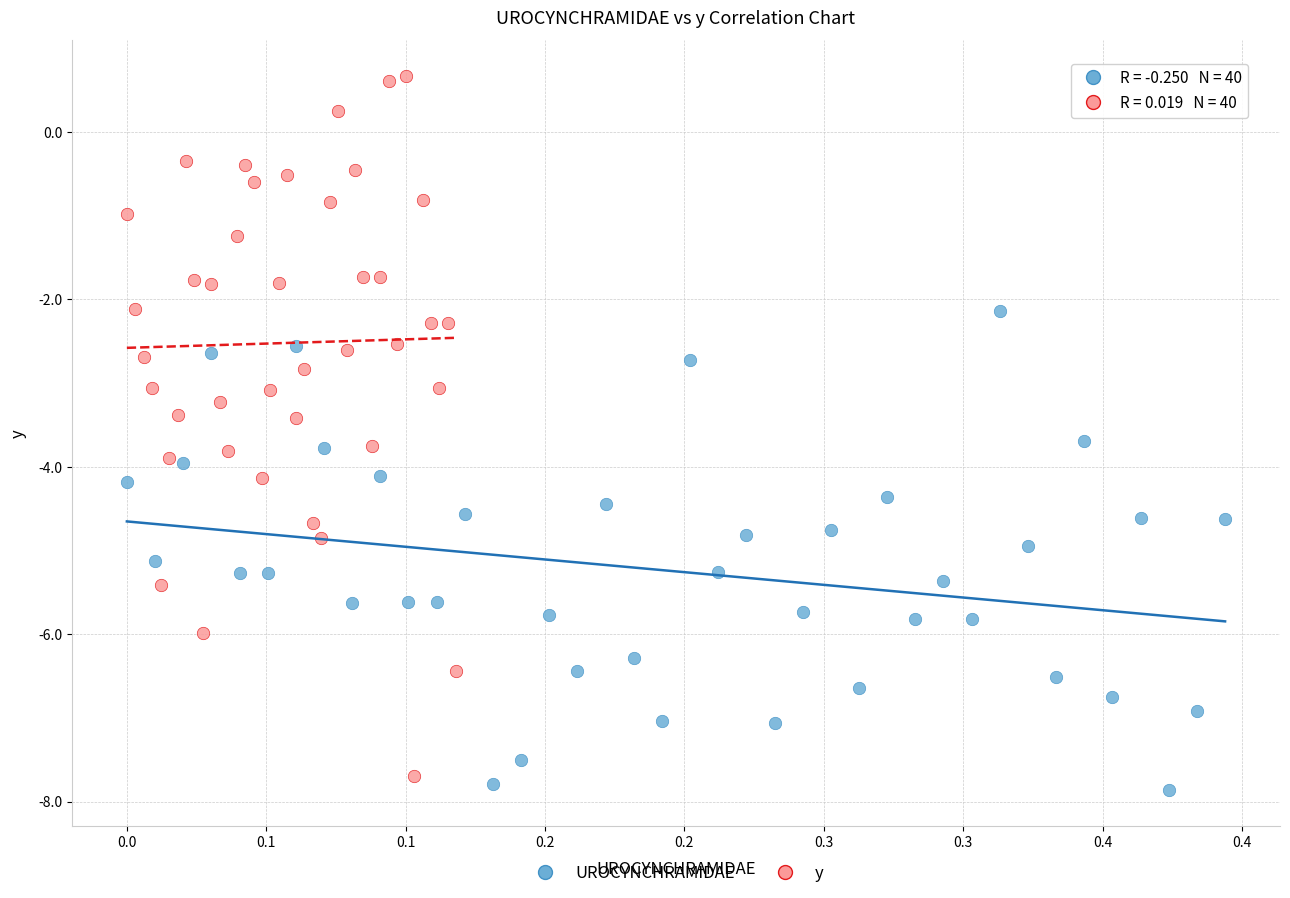

Which series contains the lowest Y value?

UROCYNCHRAMIDAE